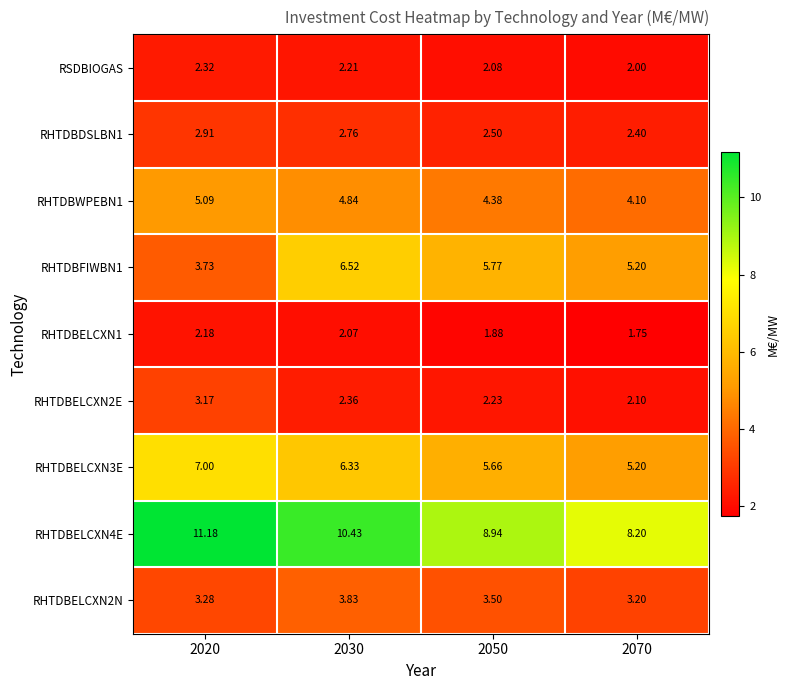

Which series changed the most between 2030 and 2050?

RHTDBELCXN4E